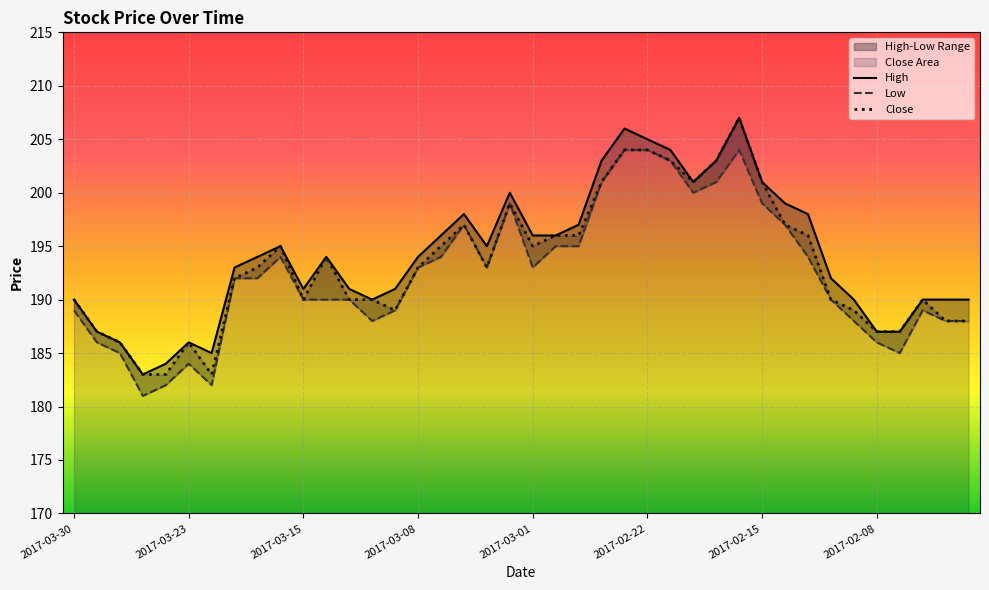

How many lines are shown in the chart?

3